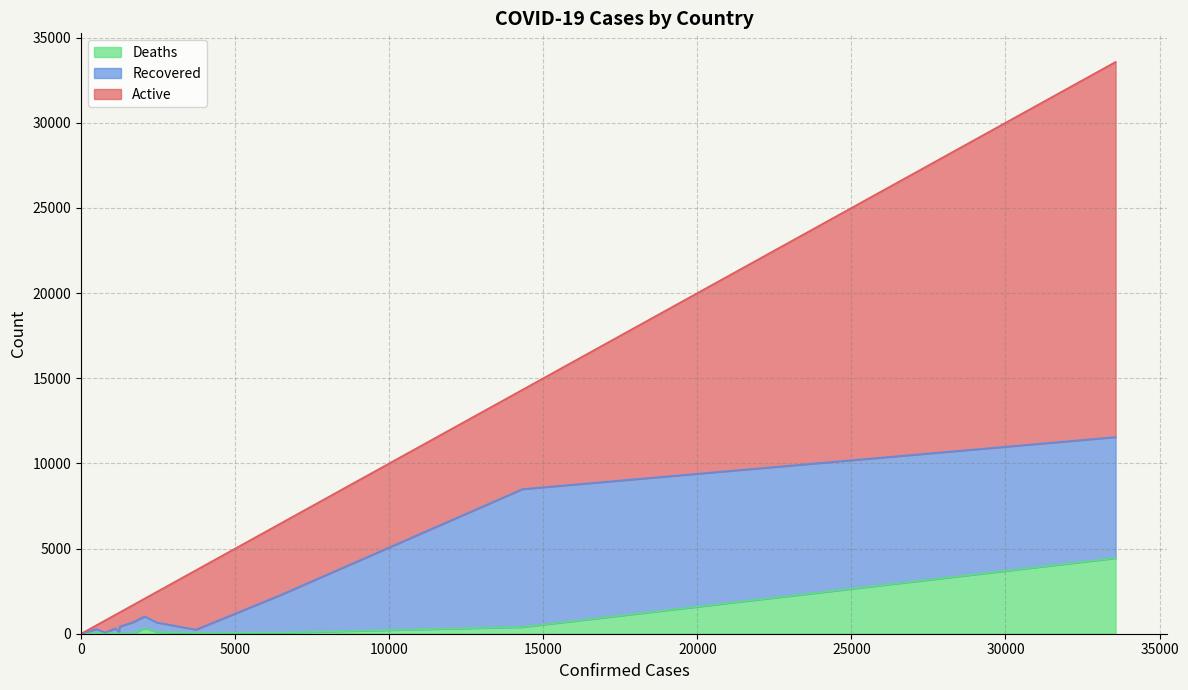

True or false: Deaths and Active cross at least once.

False